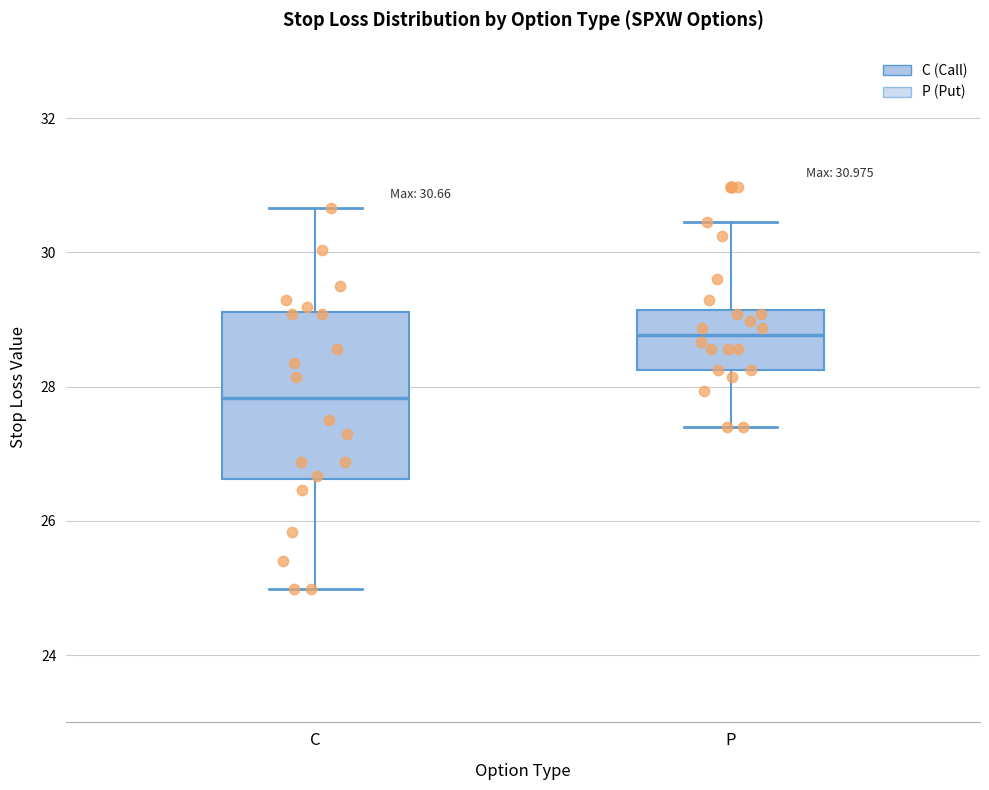

Which box's median line is the lowest?

C